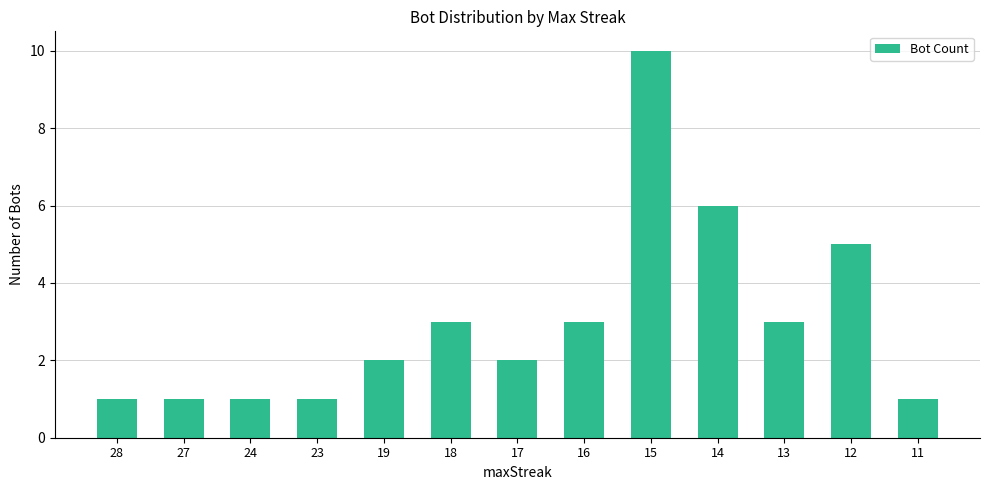

What is the sum of all values?

39